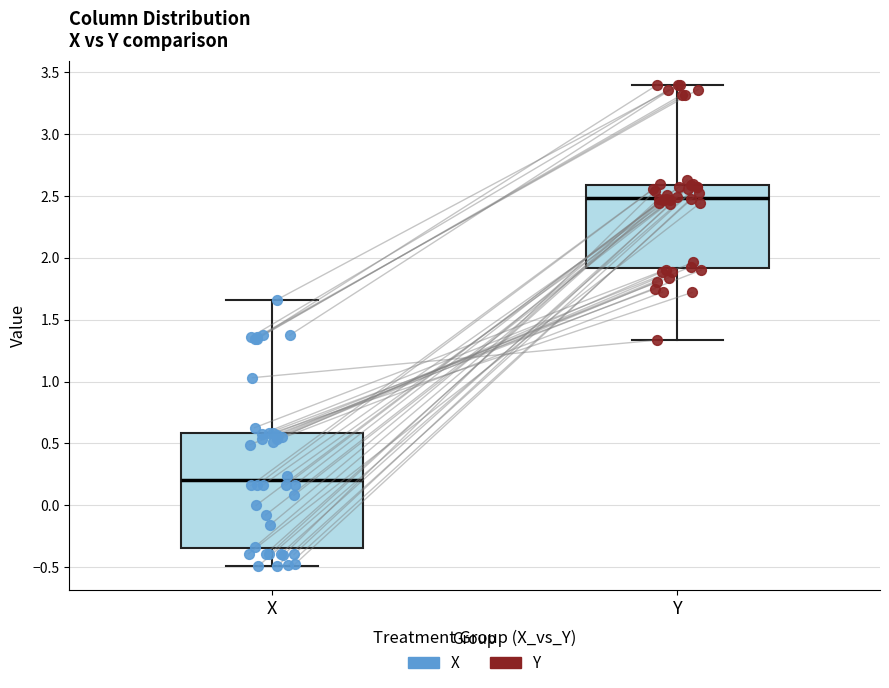

Reading left to right, transcribe this box plot: for each box, give where its median line is, the range the box spans, and where its two whiskers end, as read against the y-axis. The values are not printed on the chart, so give them approximately, as read against the axis.

X: median 0.20, box -0.35 to 0.60, whiskers -0.50 to 1.65
Y: median 2.50, box 1.90 to 2.60, whiskers 1.35 to 3.40